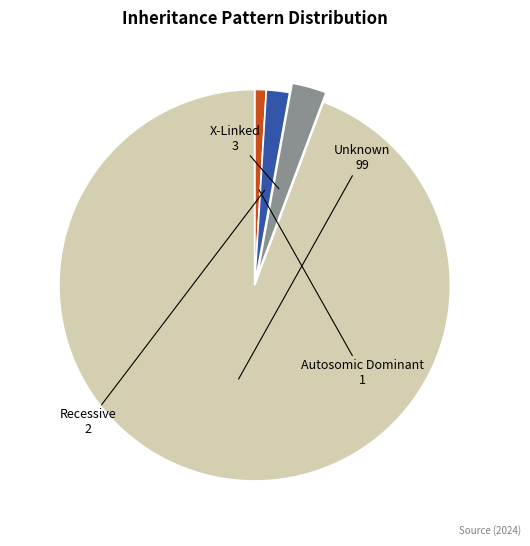

What is the largest slice in the pie chart?

Unknown